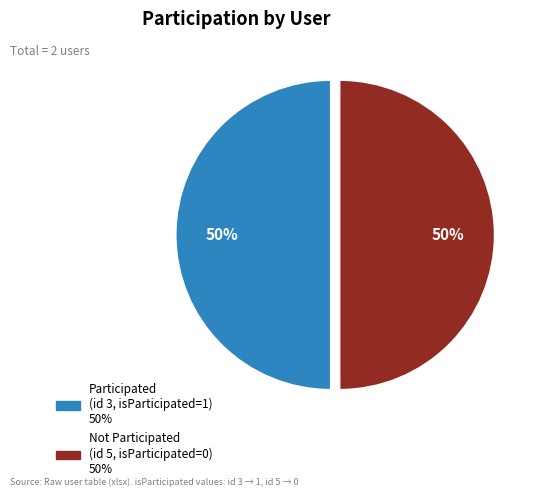

To the nearest percent, what is the average slice percentage?

50%